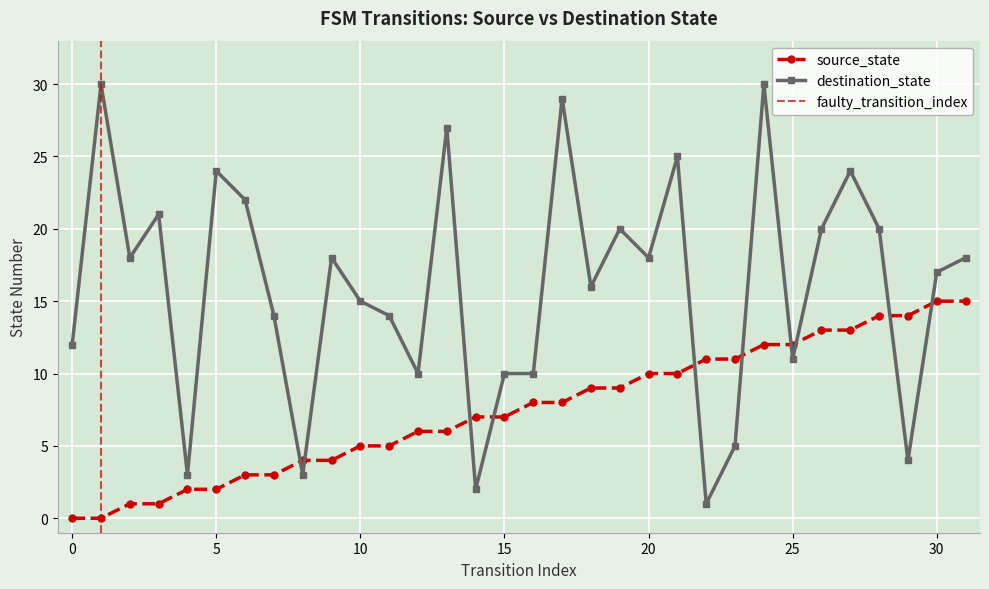

Is the value of destination_state at 22 greater than the value of source_state at 19?

No